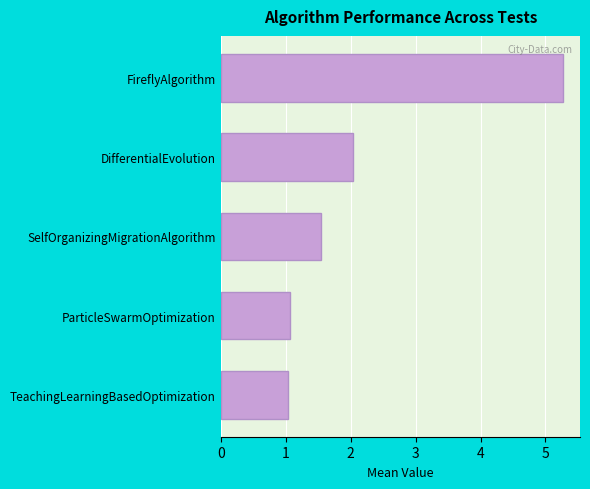

What is the average value?

2.2